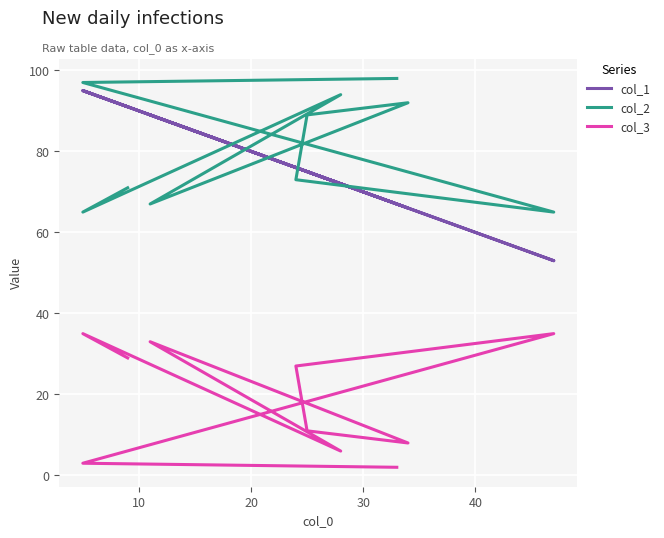

The col_2 series shows 21 at 40. True or false?

False